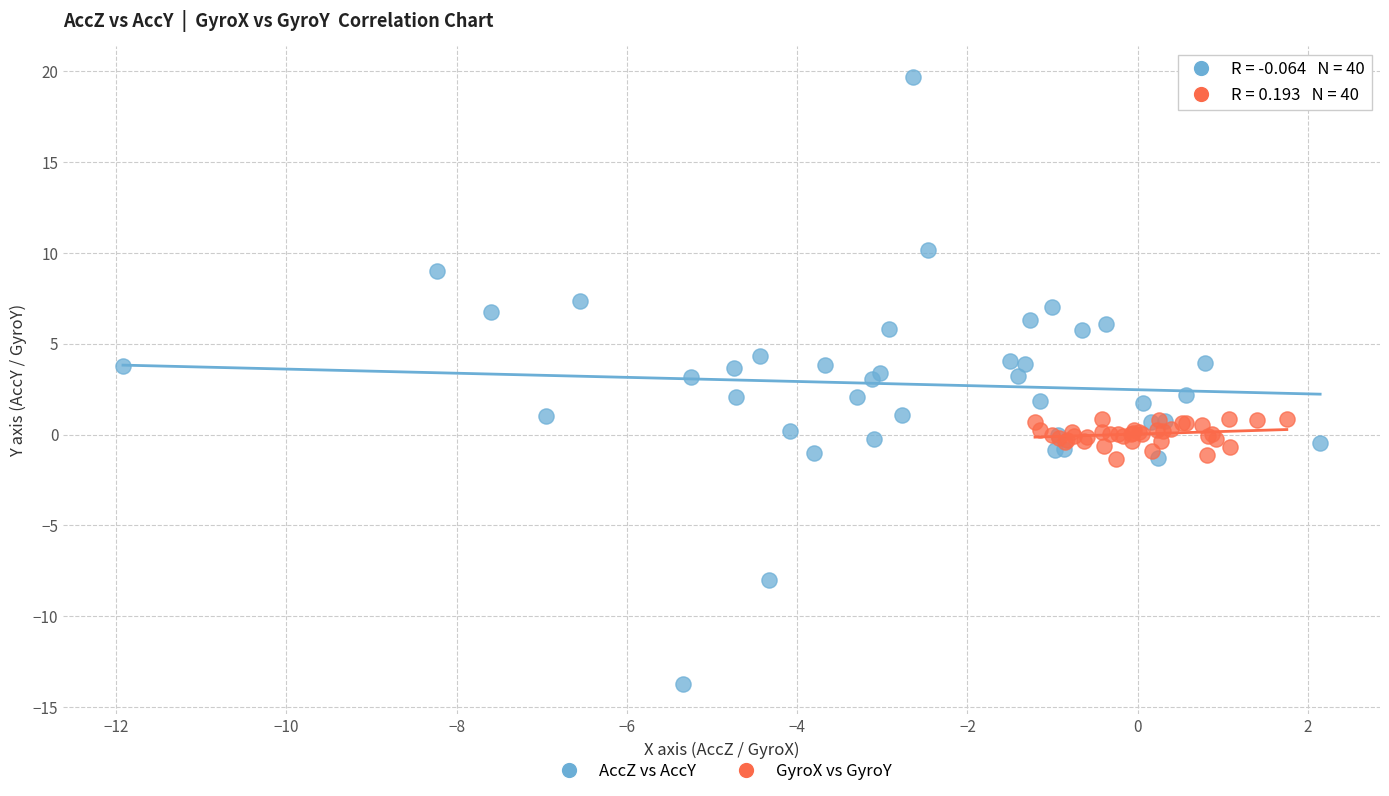

Which series has the widest spread of Y values?

AccZ vs AccY